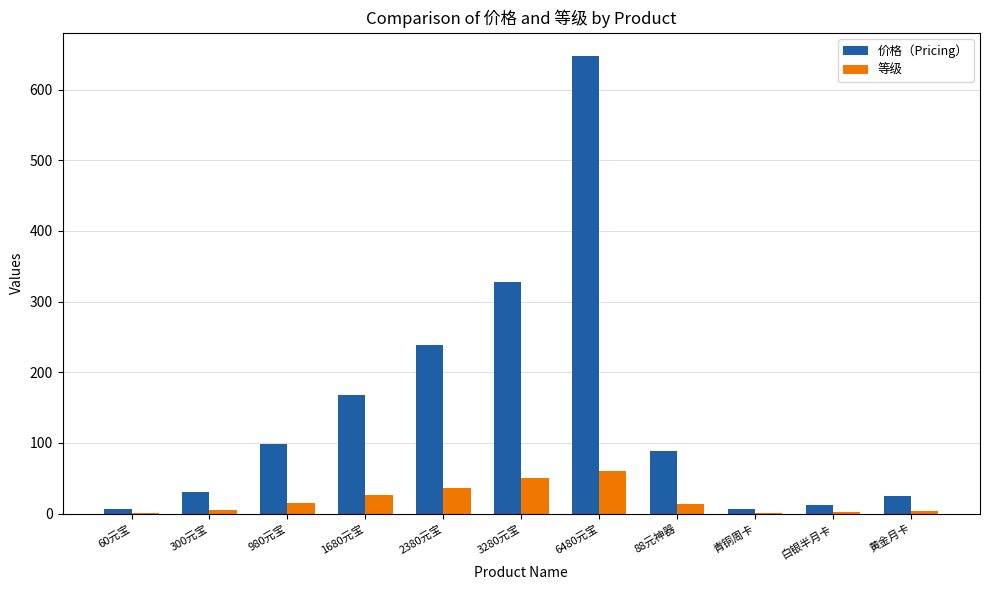

Between 60元宝 and 3280元宝, which series saw the biggest shift?

价格（Pricing）